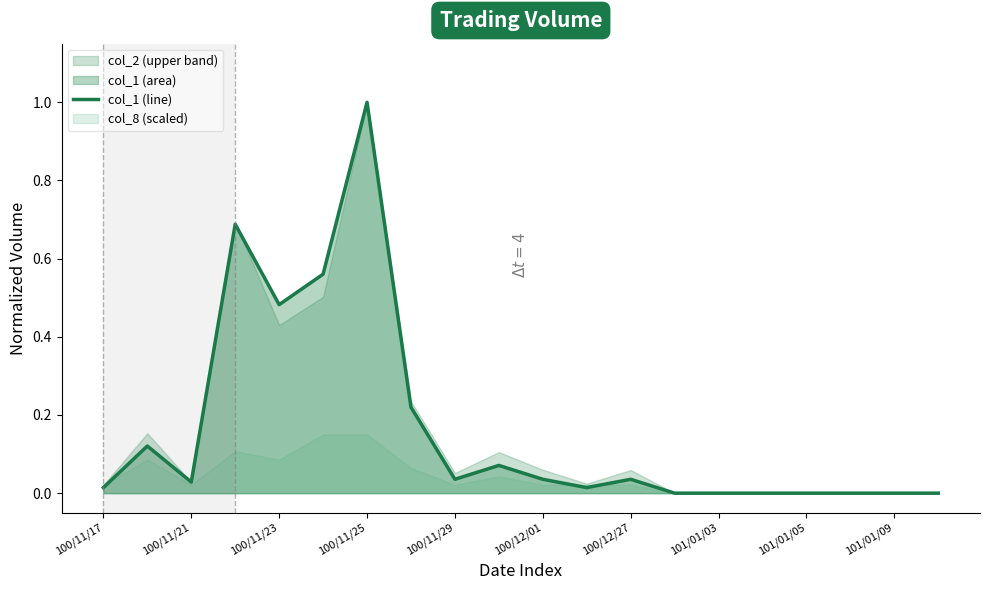

Reading right to left, what are all the values shown in this chart?

0.0	0.0	0.0	0.0	0.0	0.0	0.0	0.0	0.0	0.0	0.1	0.0	0.2	1.0	0.6	0.5	0.7	0.0	0.1	0.0